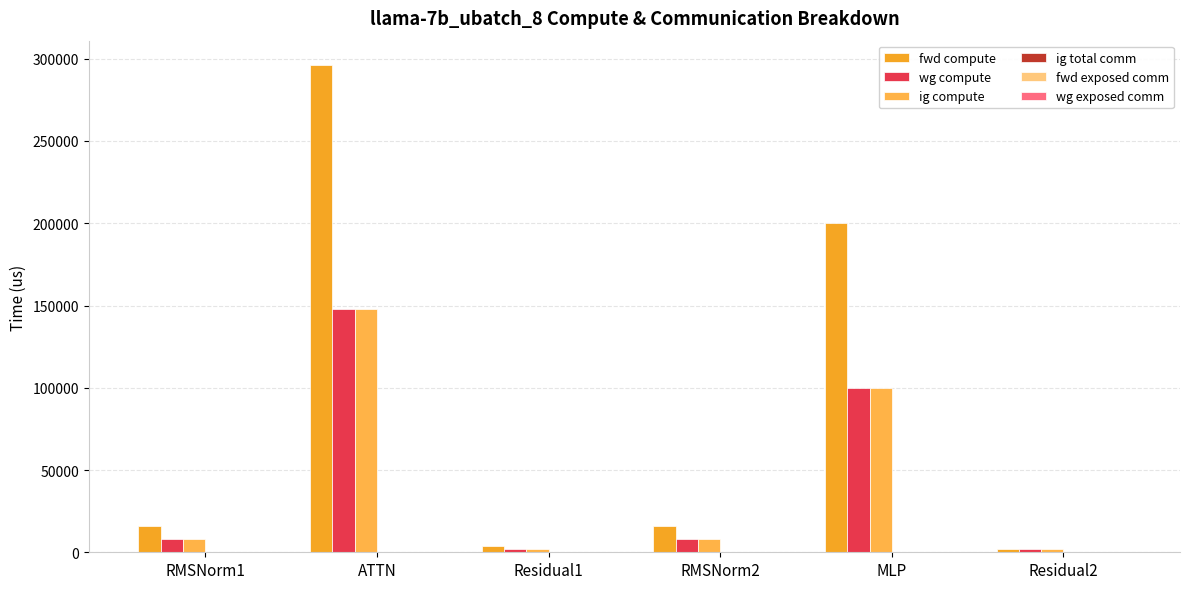

What value does the wg compute series have at Residual2?

1994.1